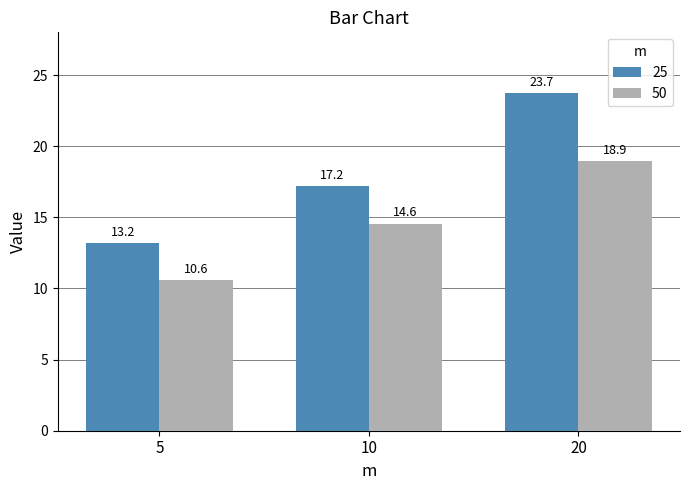

What is the sum of all 25 values?

54.1